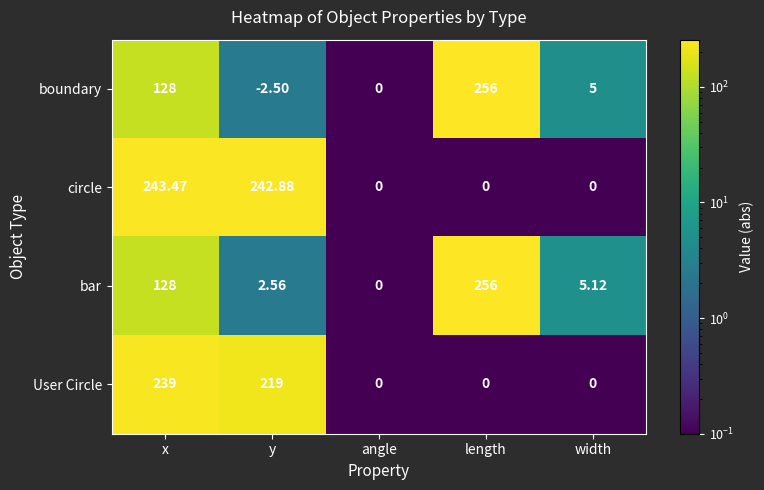

At which category does the chart reach its peak across all series?

length